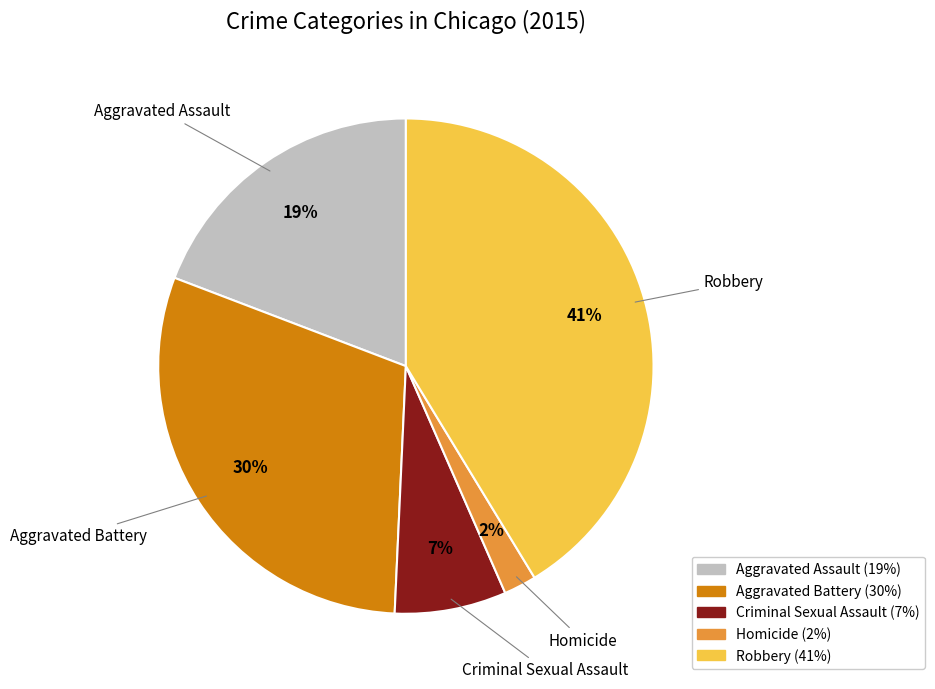

To the nearest percent, what is the combined percentage of Robbery and Homicide?

43%